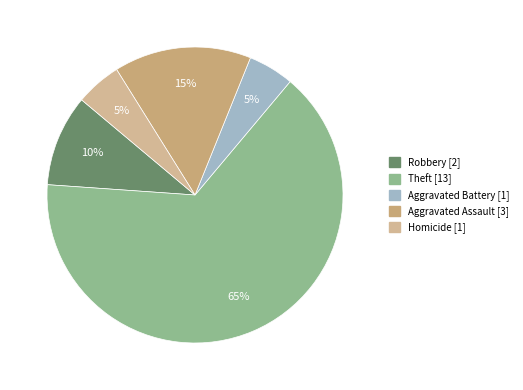

Count the number of slices in the pie.

5